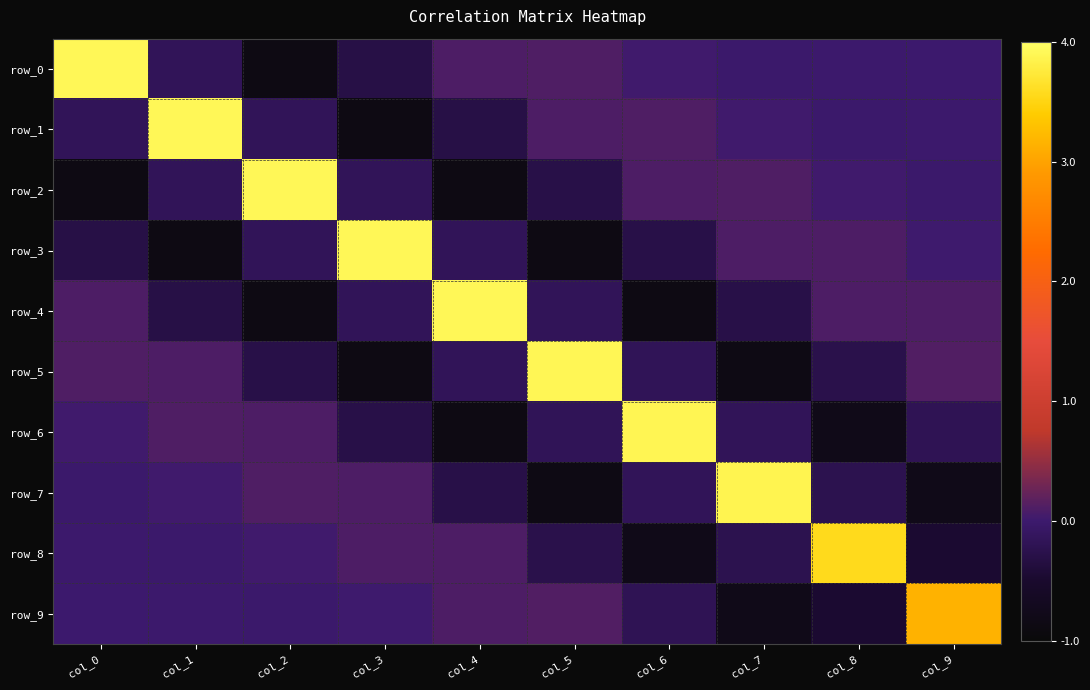

At which category is the sum across all series the highest?

col_0